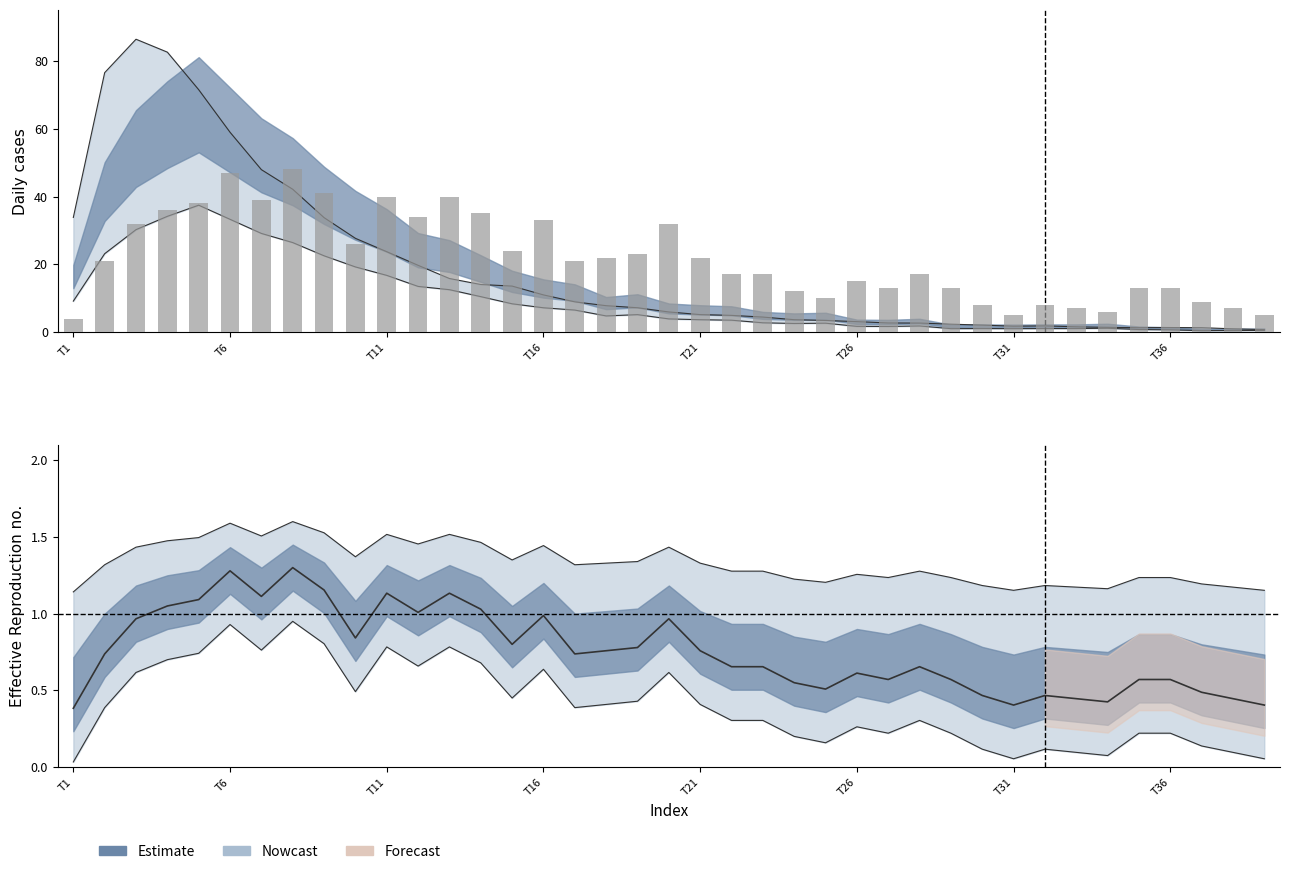

True or false: Upper has a value of 1.5 at T16.

True